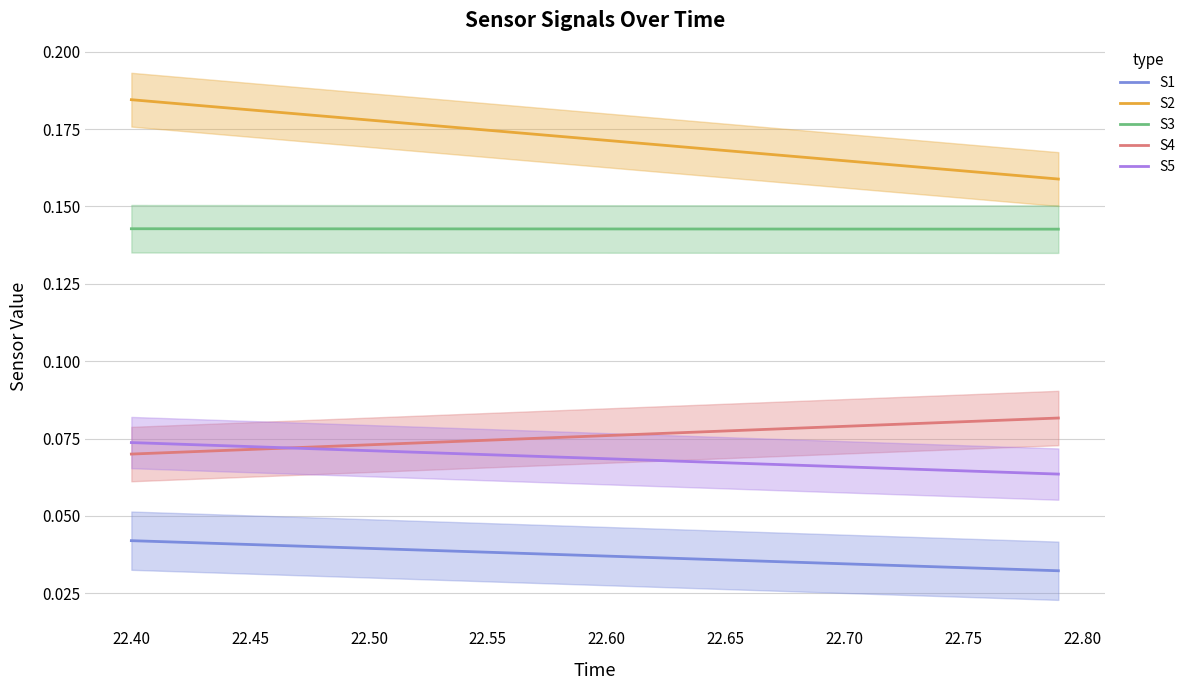

True or false: S3 and S1 intersect in this chart.

False